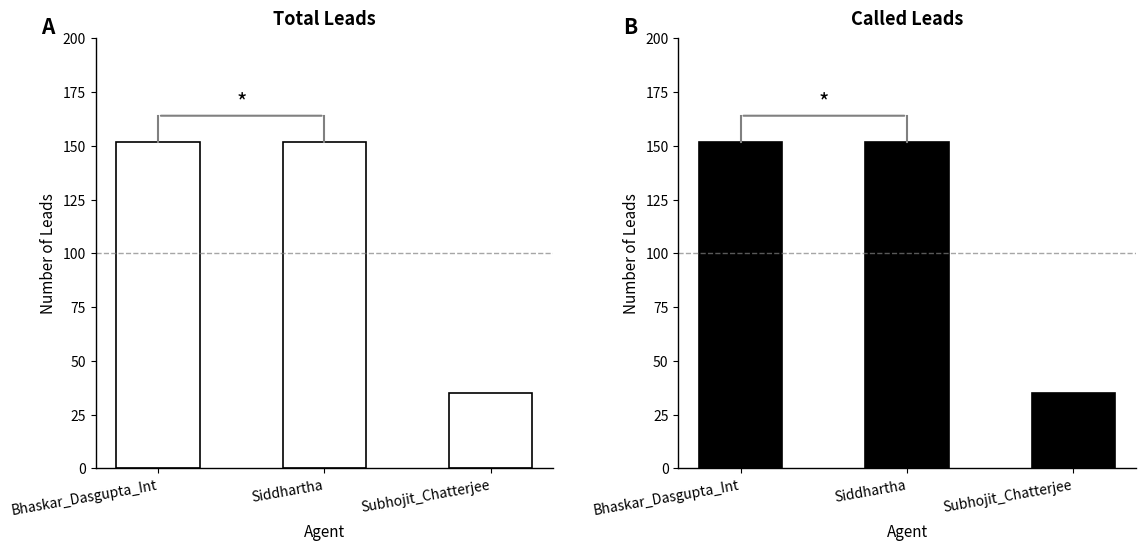

The value of Called Leads at Subhojit_Chatterjee is 35. True or false?

True